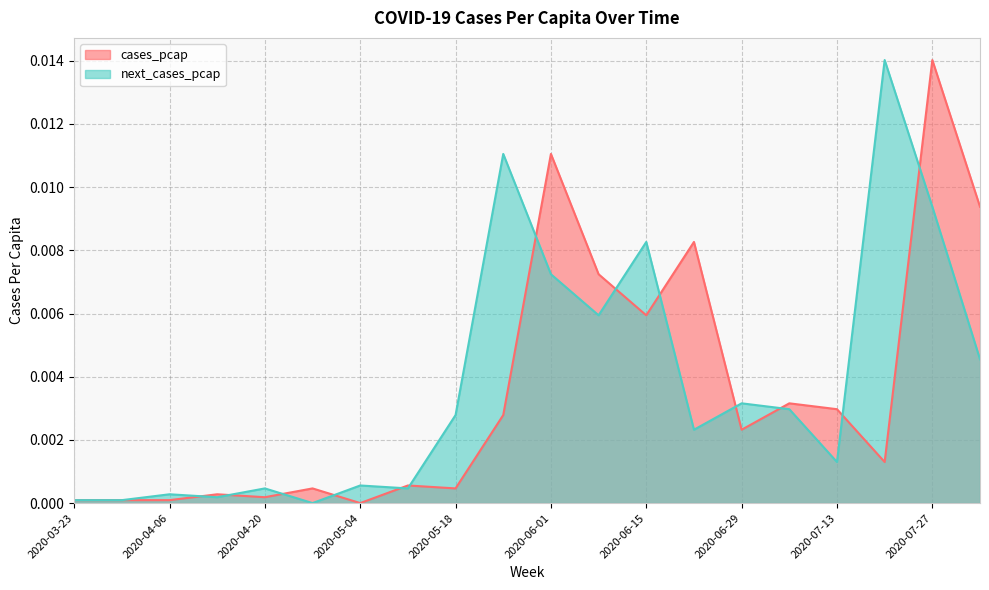

What position from the left is 2020-05-04?

7